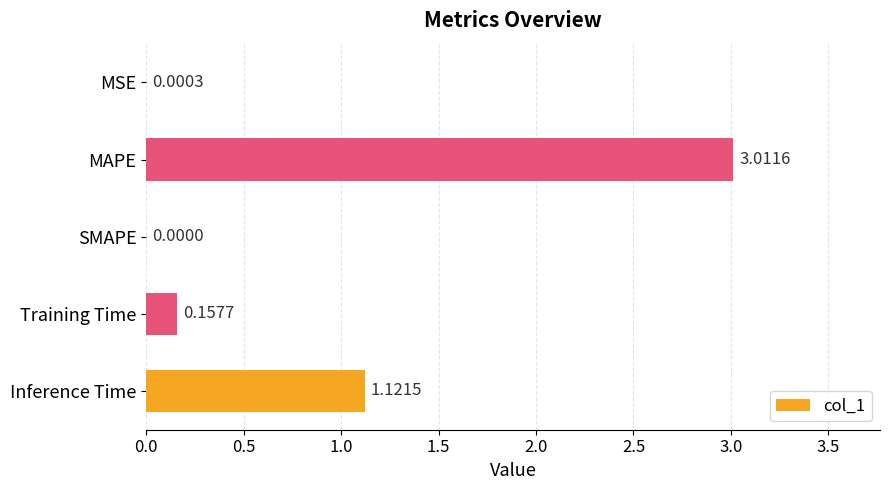

At which label is the value closest to 1?

Inference Time